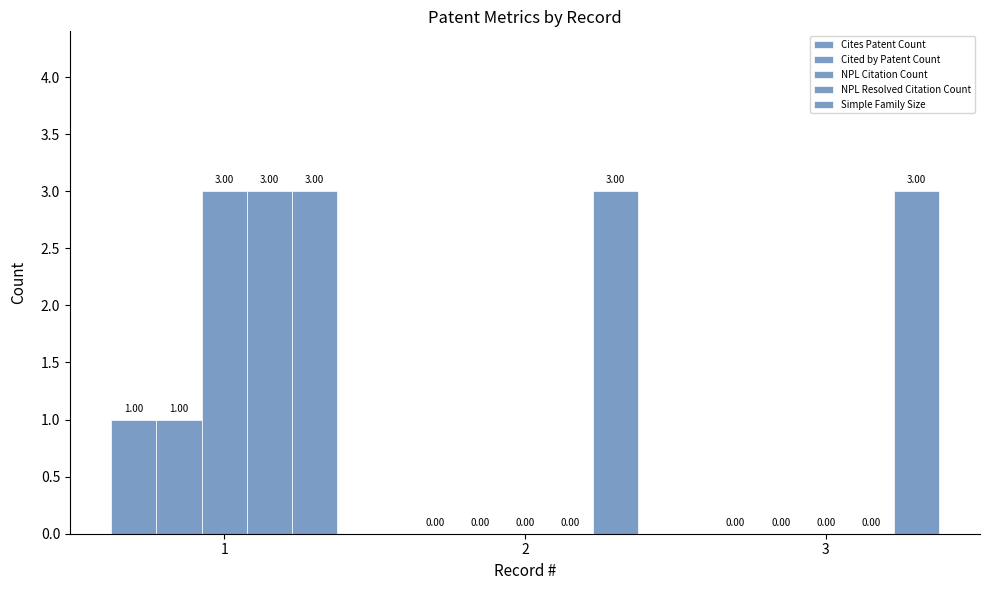

What is the approximate value of Simple Family Size at 2?

3